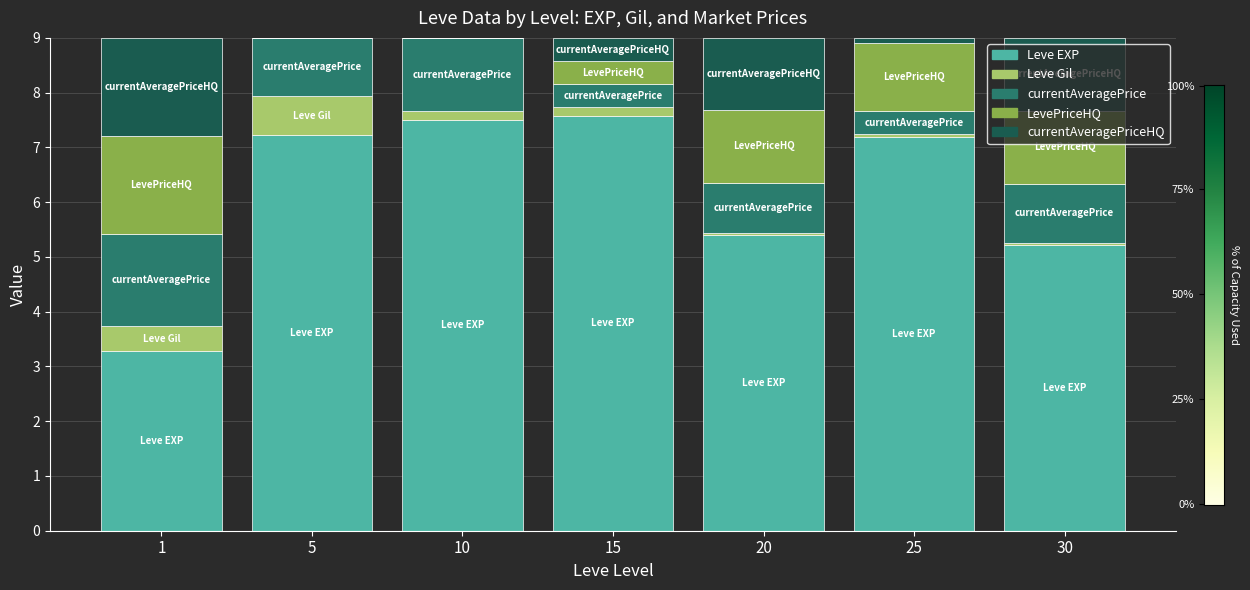

How many values in the Leve EXP series exceed 7?

4